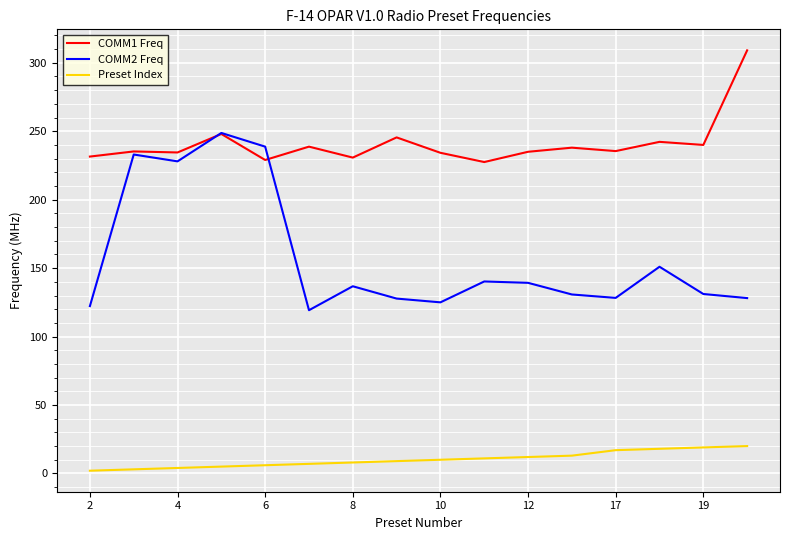

What is the greatest value displayed?

309.1